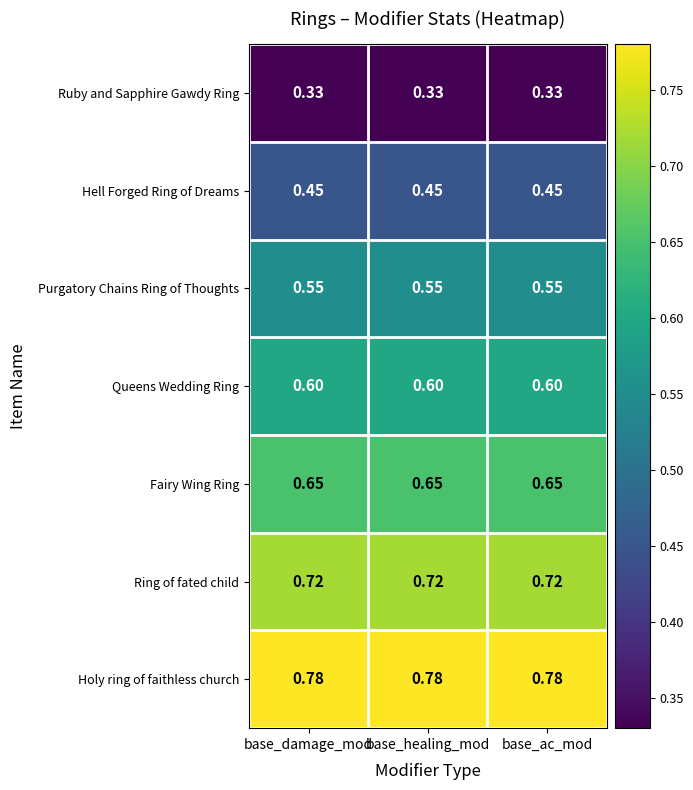

At how many categories does at least one series exceed 0?

3